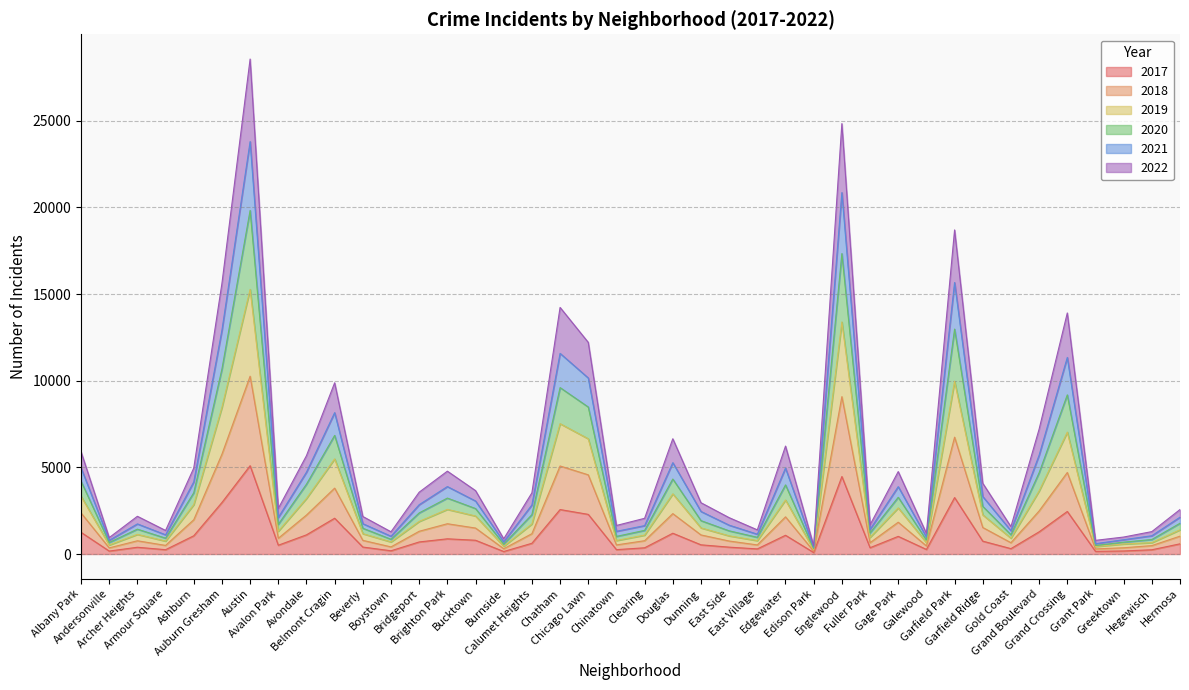

At Gold Coast, list the series in order from largest to smallest.

2021, 2022, 2019, 2018, 2020, 2017